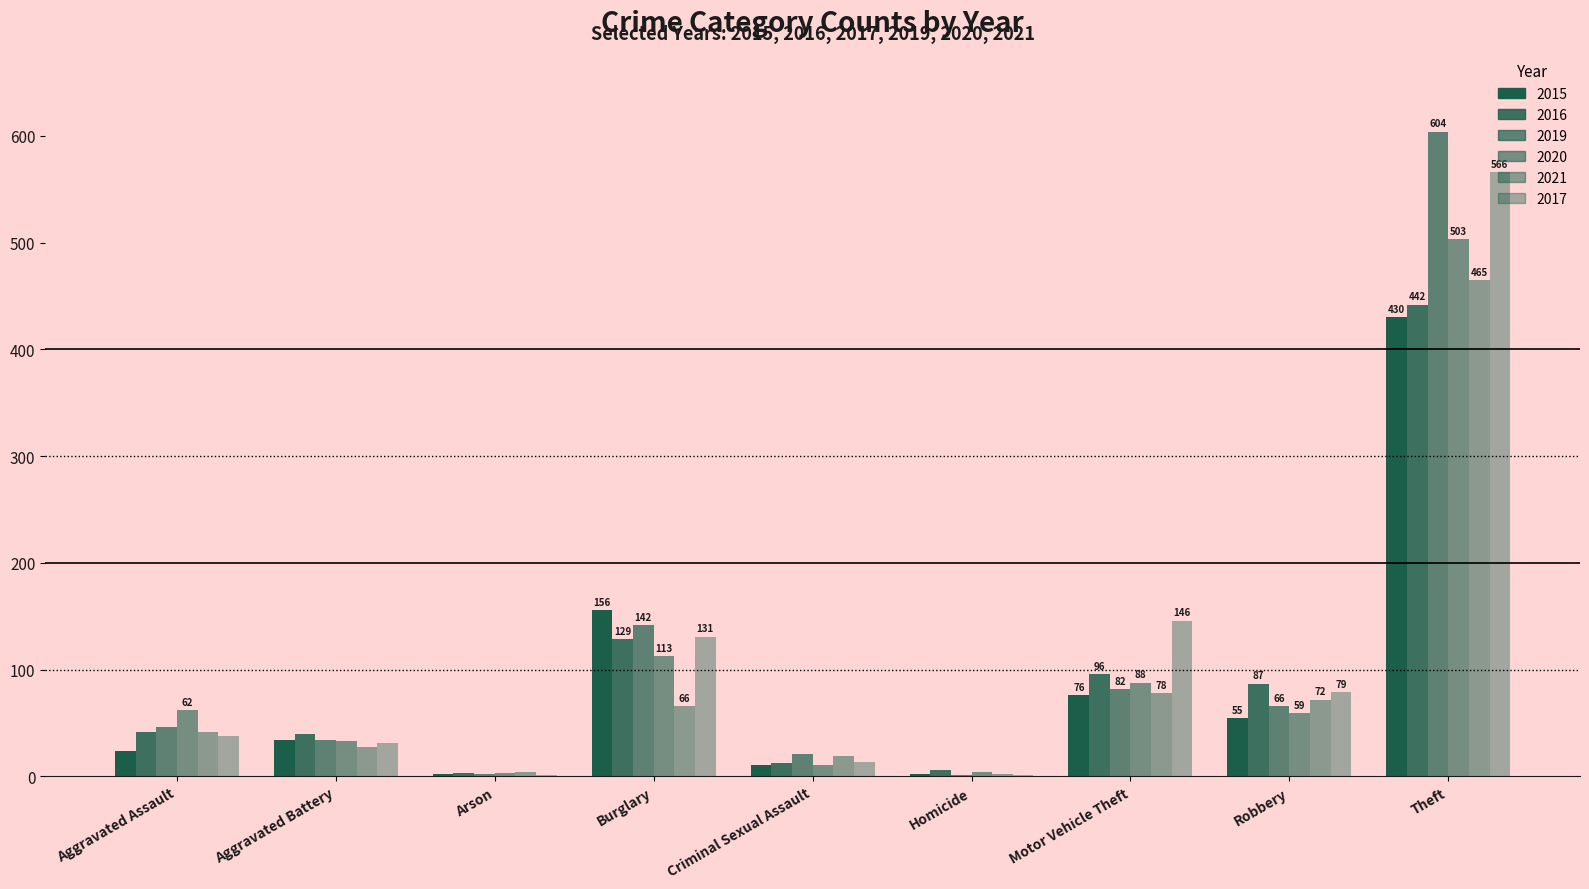

Where is 2015 nearest to the value 216?

Burglary